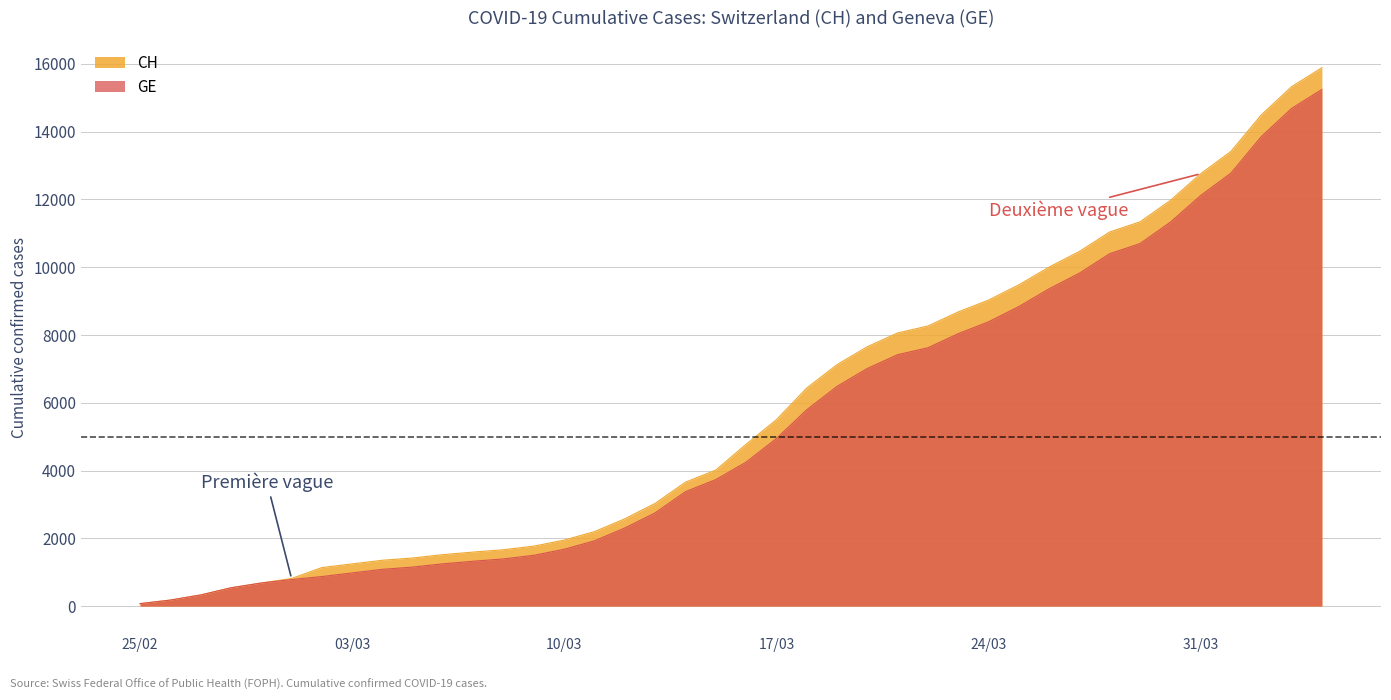

What is the difference between the maximum and second lowest values in the GE series?

15068